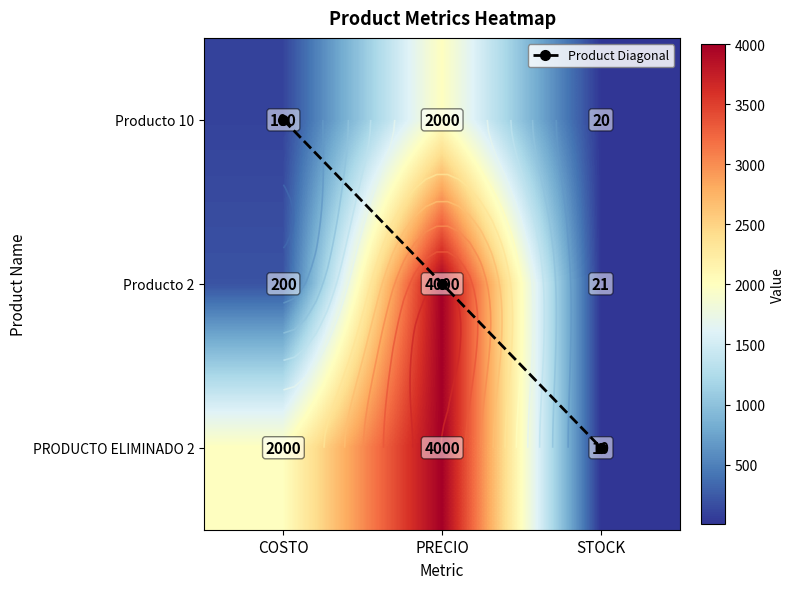

What is the total value across all series at COSTO?

2300